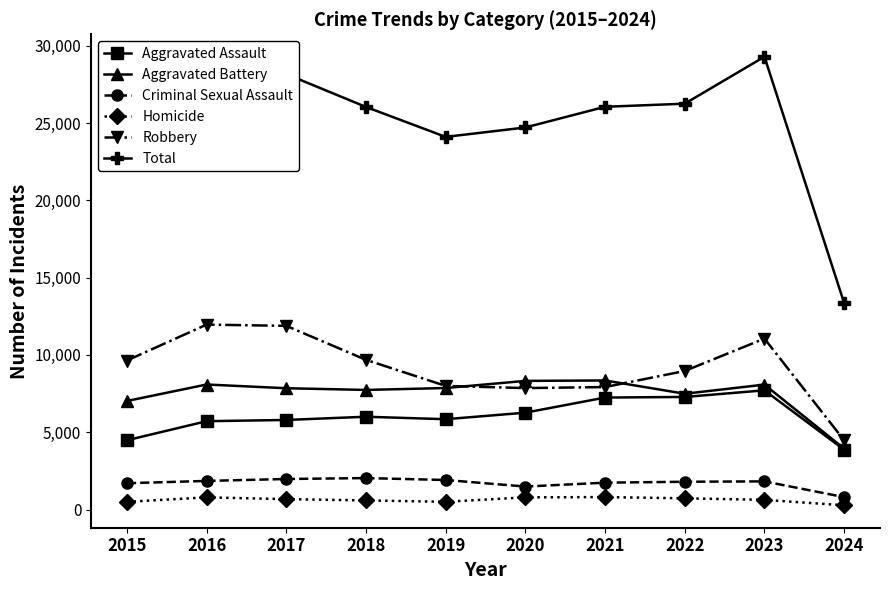

What are all the series names shown in the legend?

Aggravated Assault, Aggravated Battery, Criminal Sexual Assault, Homicide, Robbery, Total